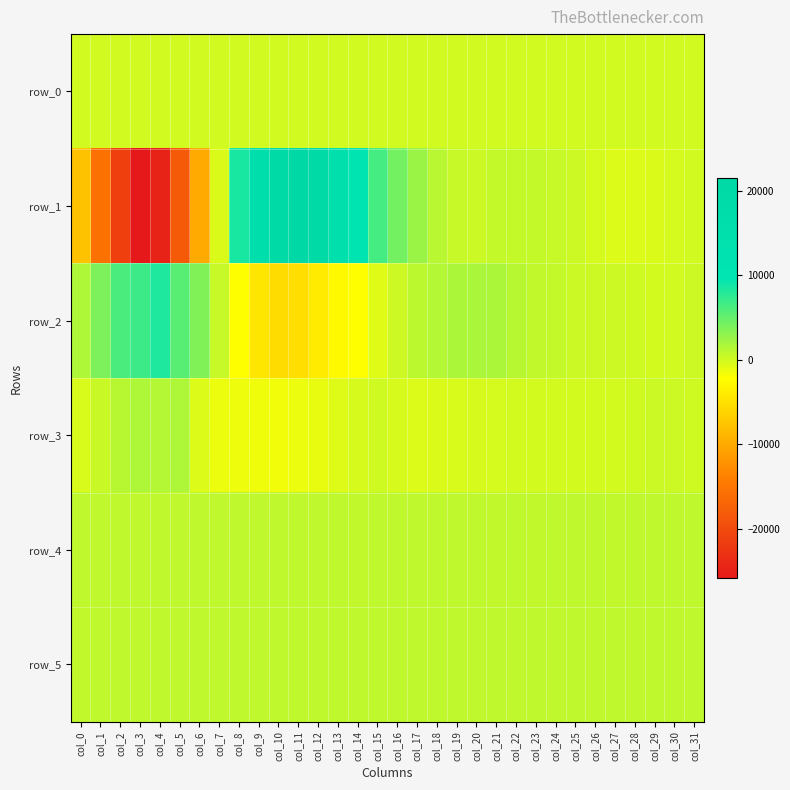

What is the sum of all row_0 values?

2113.5